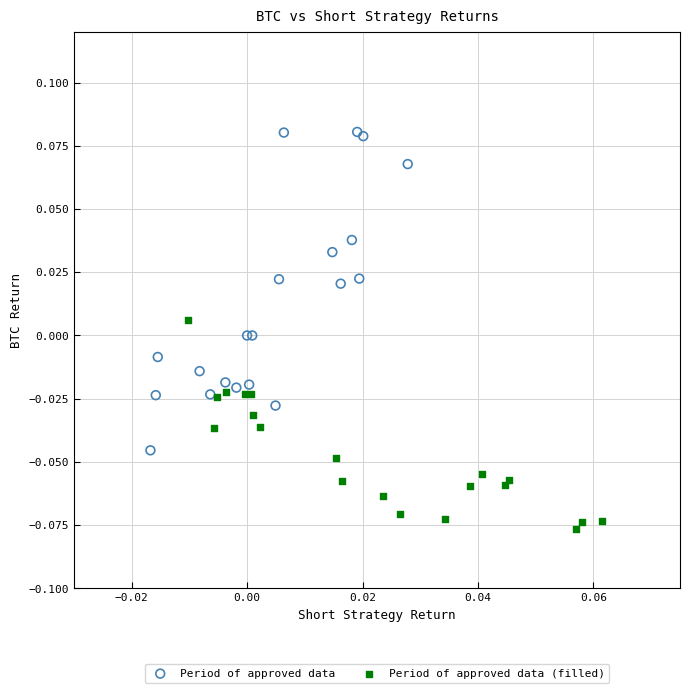

What are all the series names shown in the legend?

Period of approved data, Period of approved data (filled)